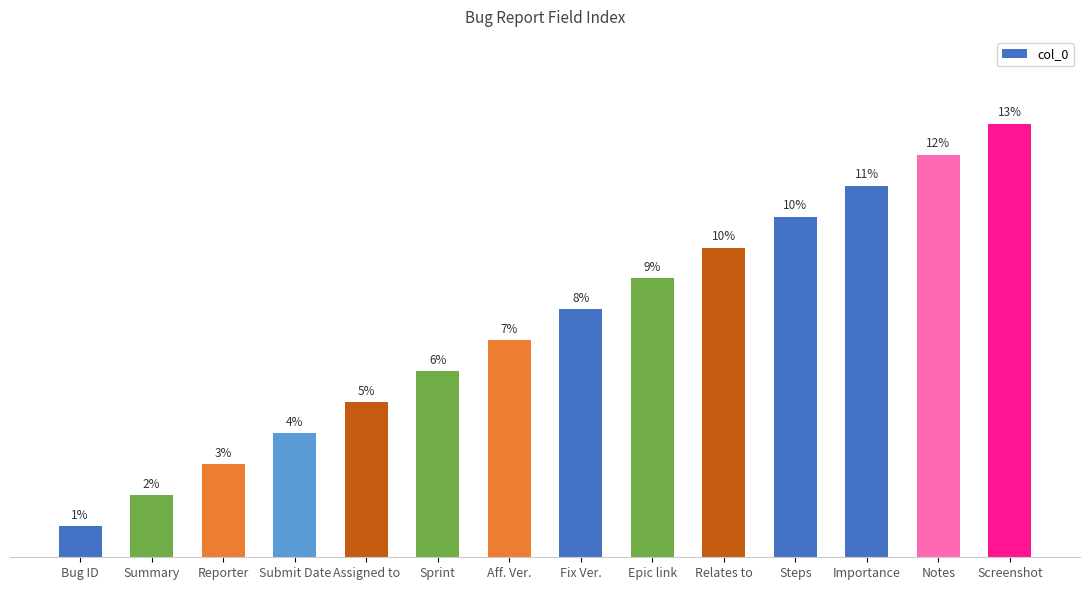

Between Assigned to and Steps, which is larger?

Steps